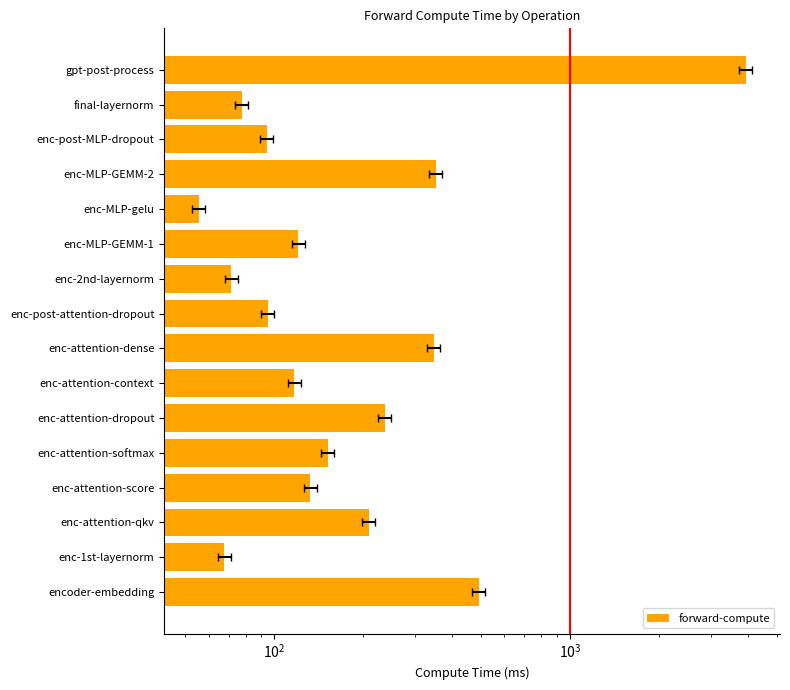

What is the sum of all values?

6543.6